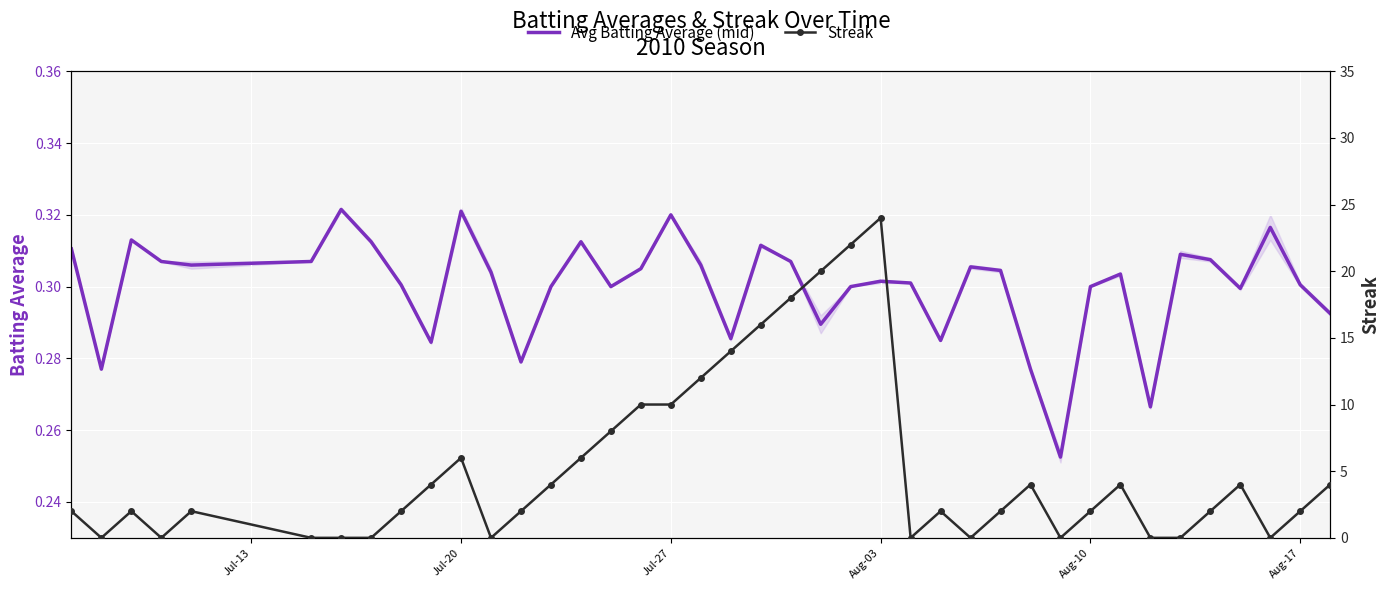

What is the difference between the maximum and second lowest values in the Streak series?

24.0